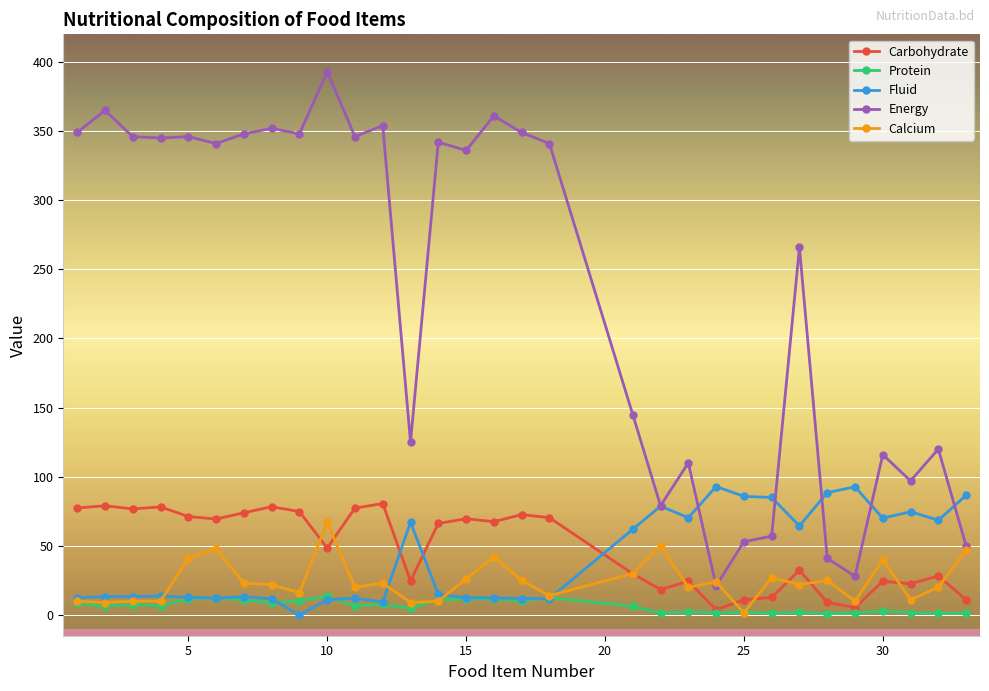

Which series has the widest spread of values?

Energy